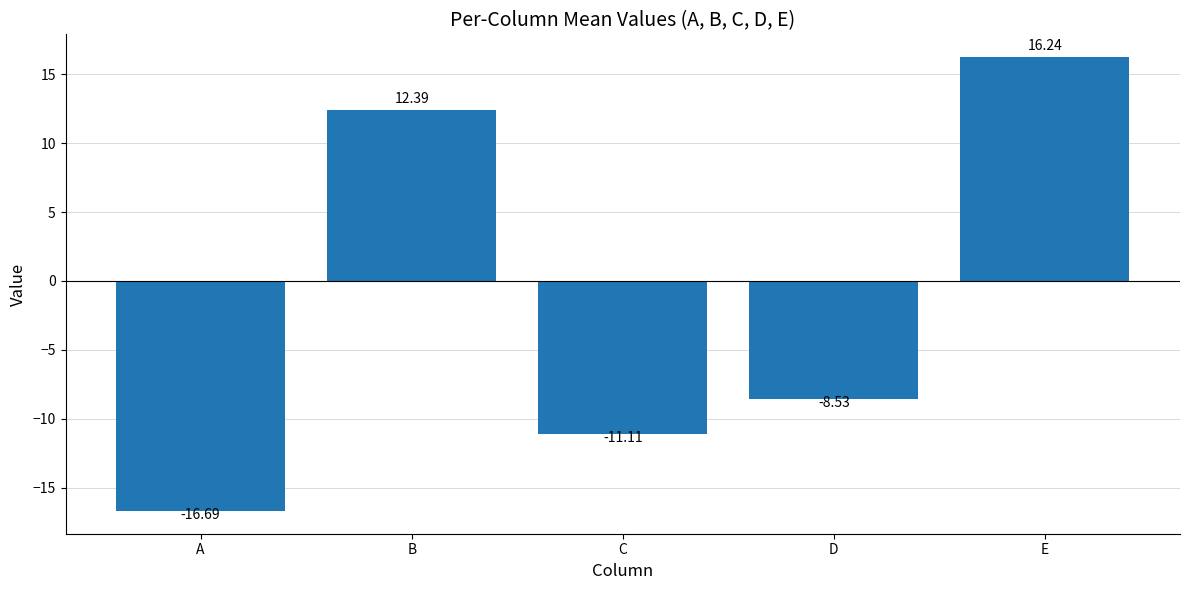

List the labels in order of value, largest first.

E, B, D, C, A